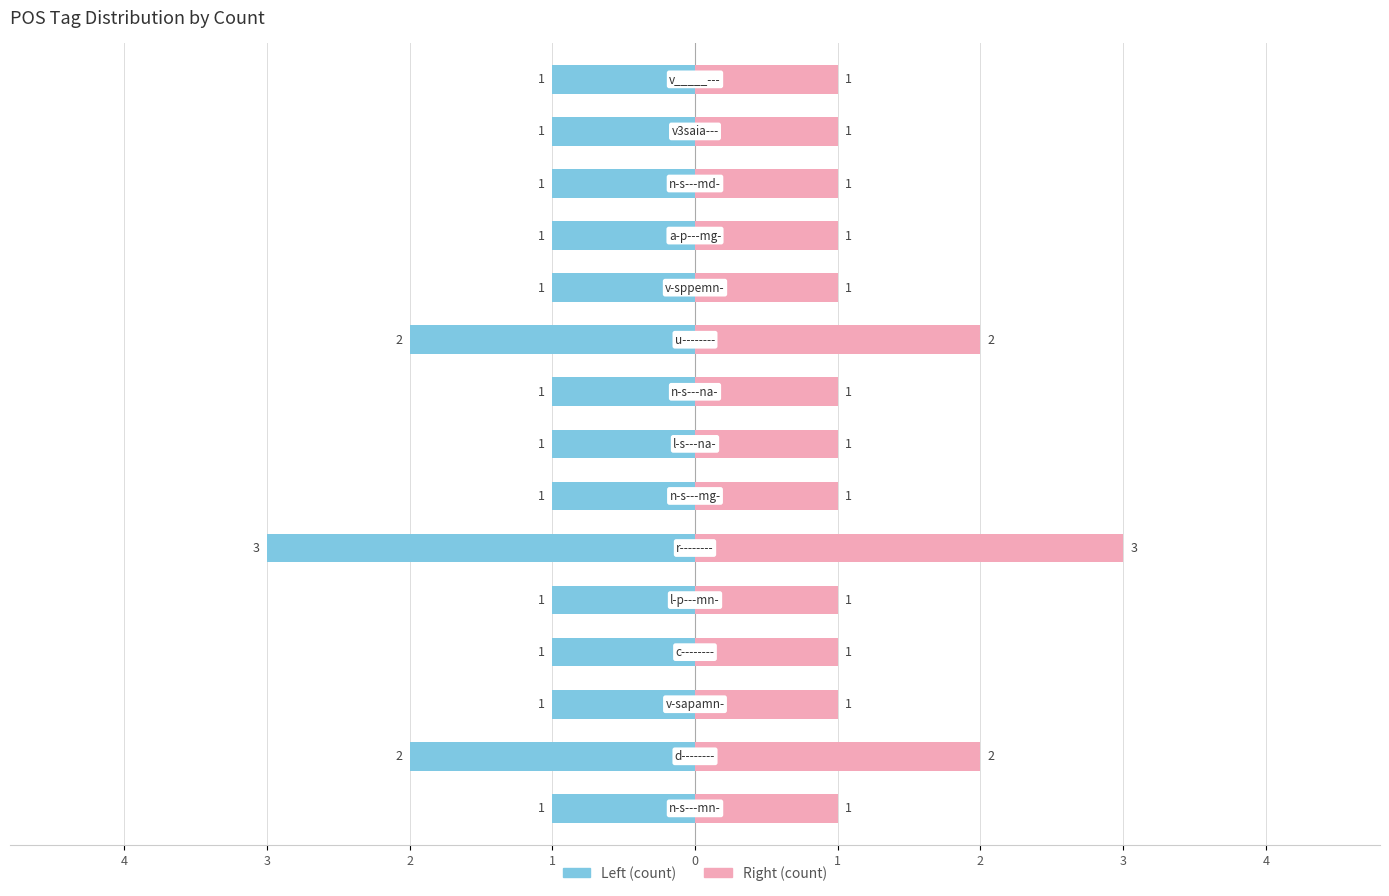

At how many categories does at least one series exceed -2?

15